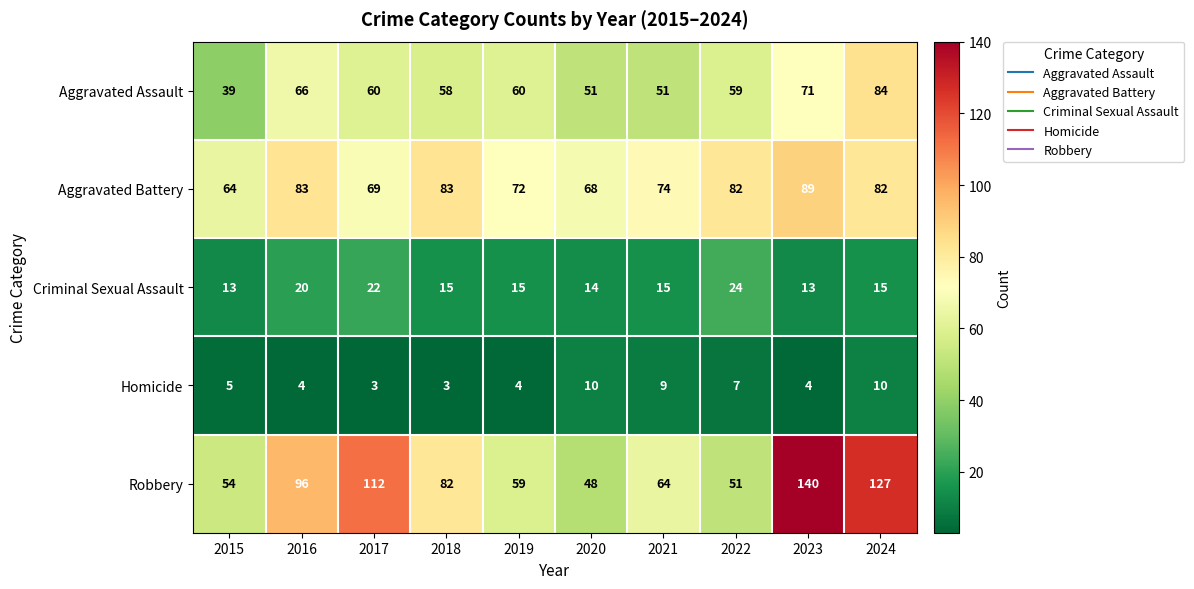

At 2024, list the series in order from smallest to largest.

Homicide, Criminal Sexual Assault, Aggravated Battery, Aggravated Assault, Robbery